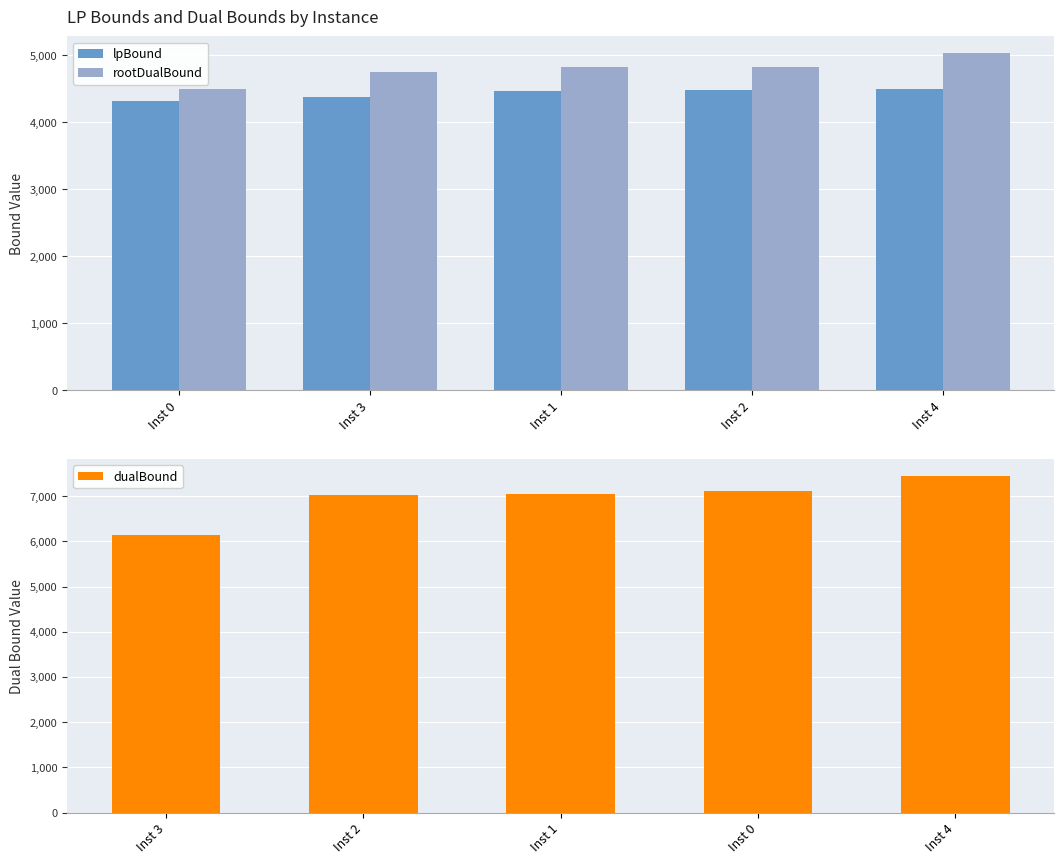

Which category has the lowest value in the rootDualBound series?

Inst 0